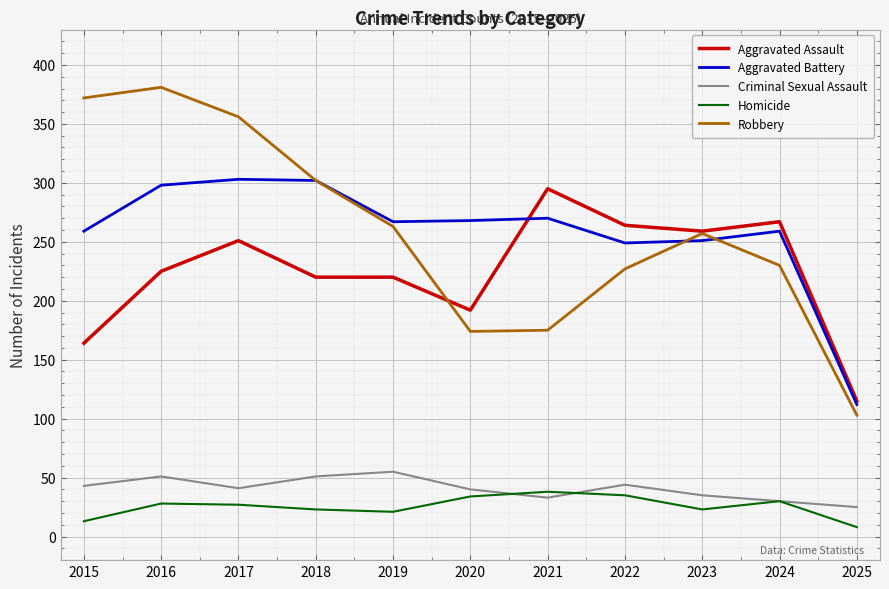

True or false: Aggravated Battery and Criminal Sexual Assault intersect in this chart.

False